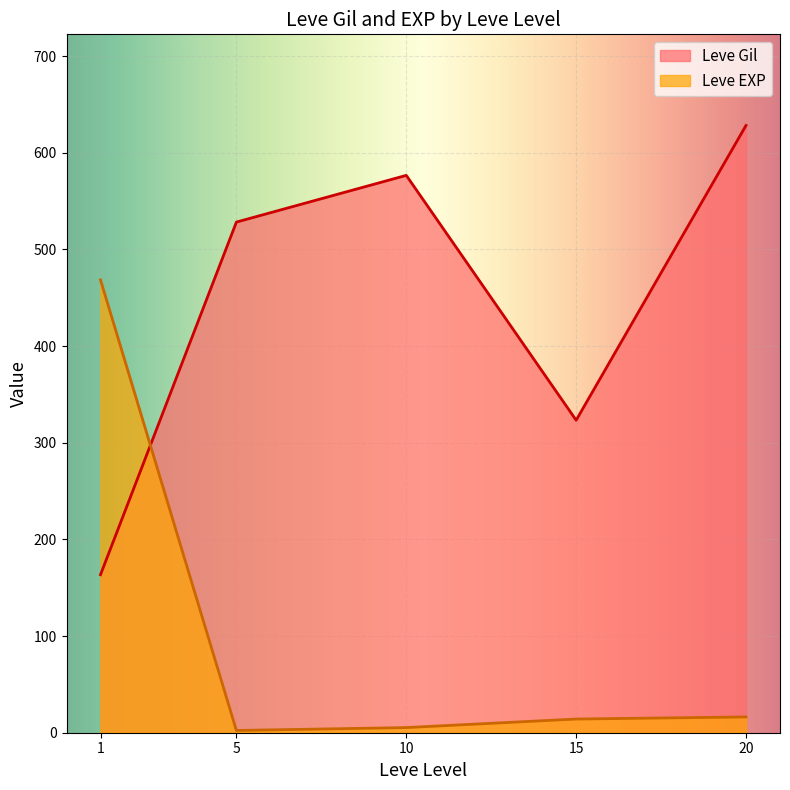

At which category does Leve EXP reach its first local peak?

1